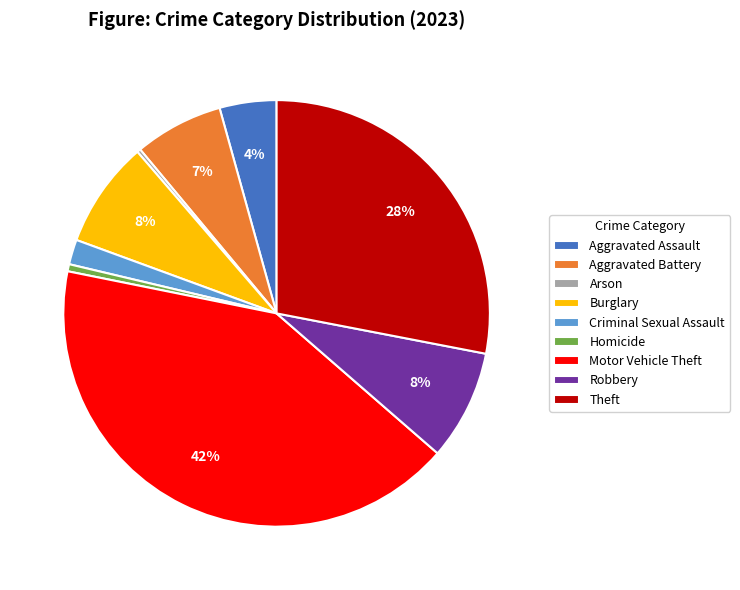

Does Theft represent more than half of the total?

No